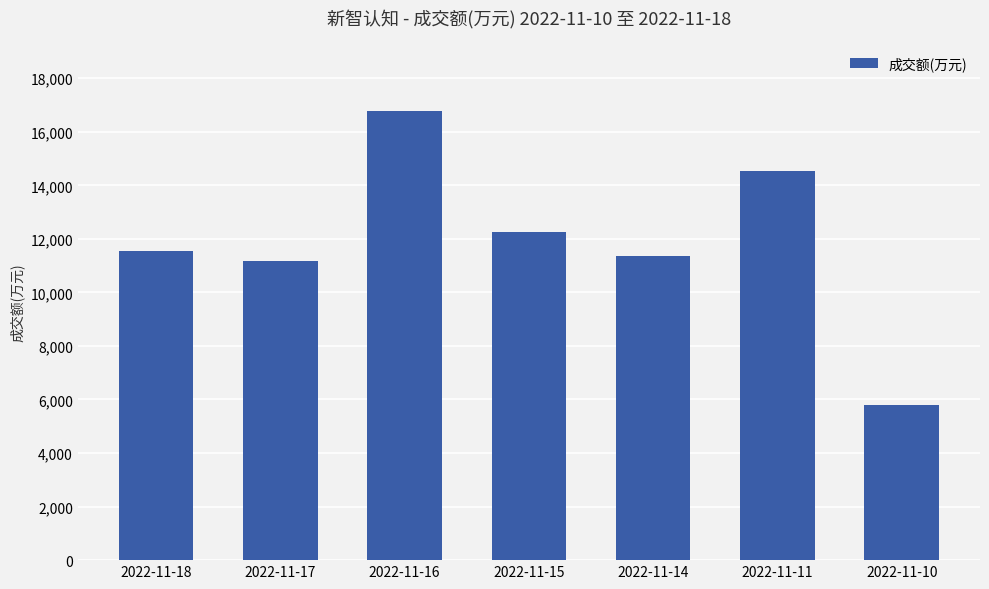

How many data points does each series have?

7